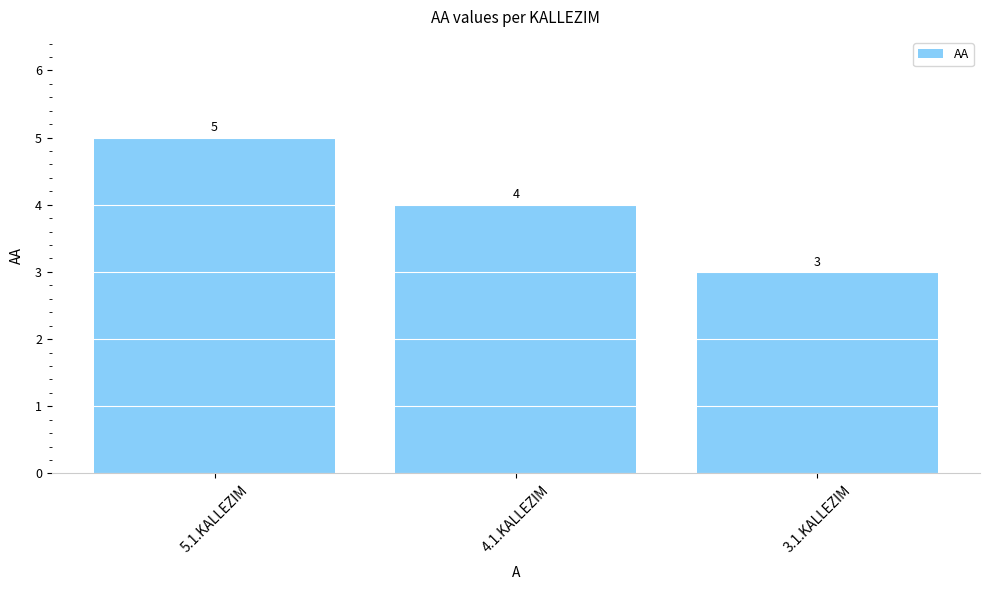

Rank the categories by value from lowest to highest.

3.1.KALLEZIM, 4.1.KALLEZIM, 5.1.KALLEZIM